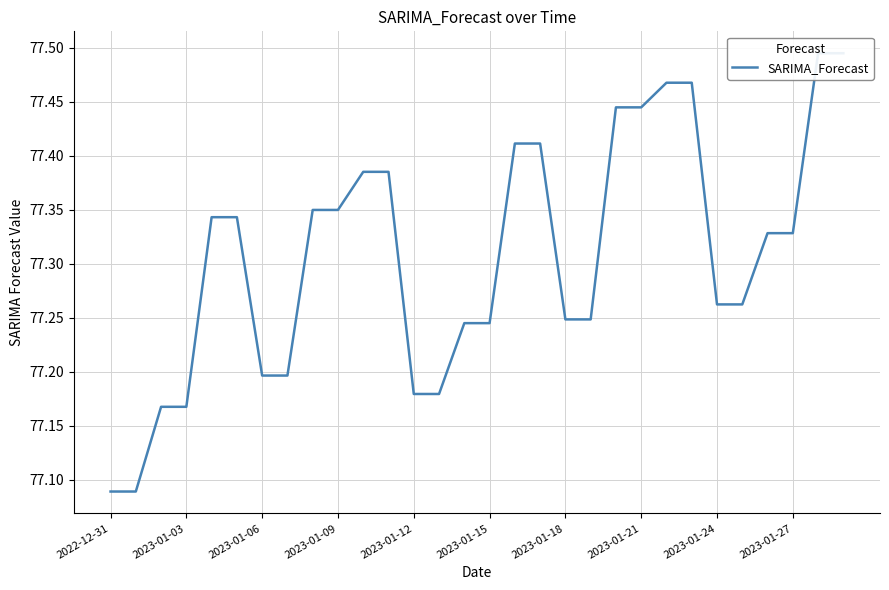

Count the values in the range 77 to 78.

30